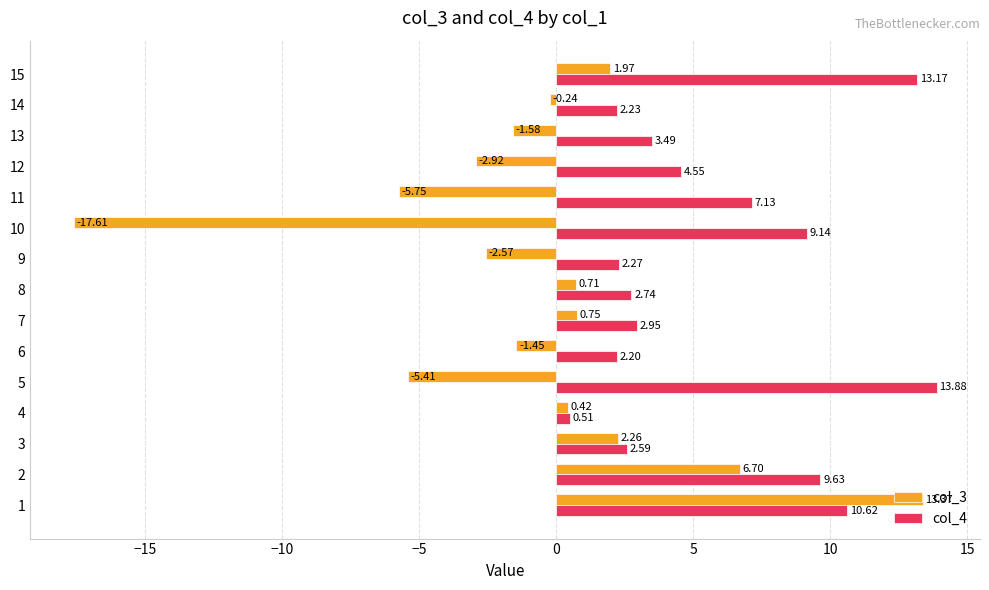

Is the value of col_4 at 14 greater than the value of col_3 at 13?

Yes